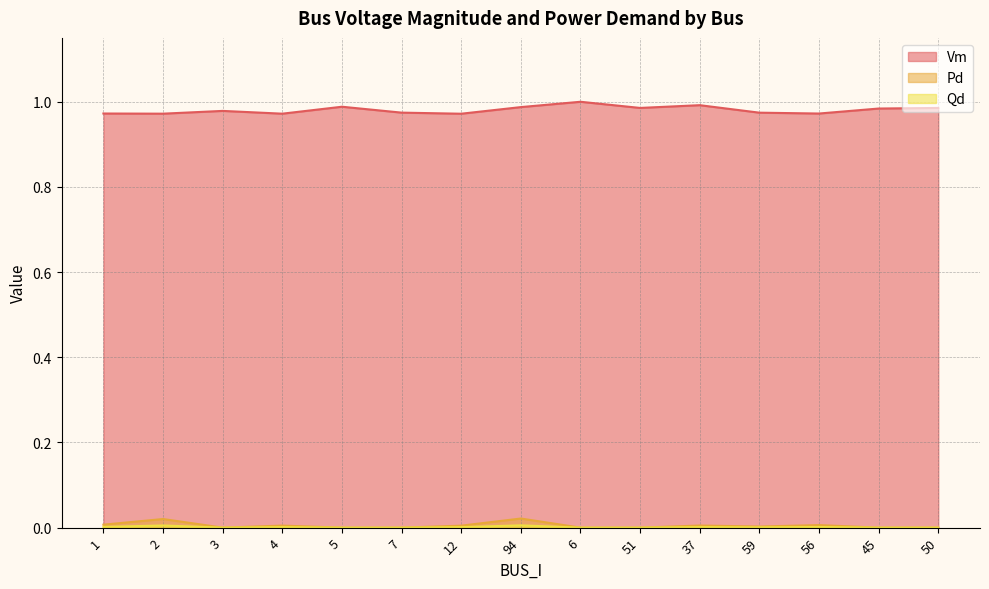

True or false: Pd and Qd intersect in this chart.

False